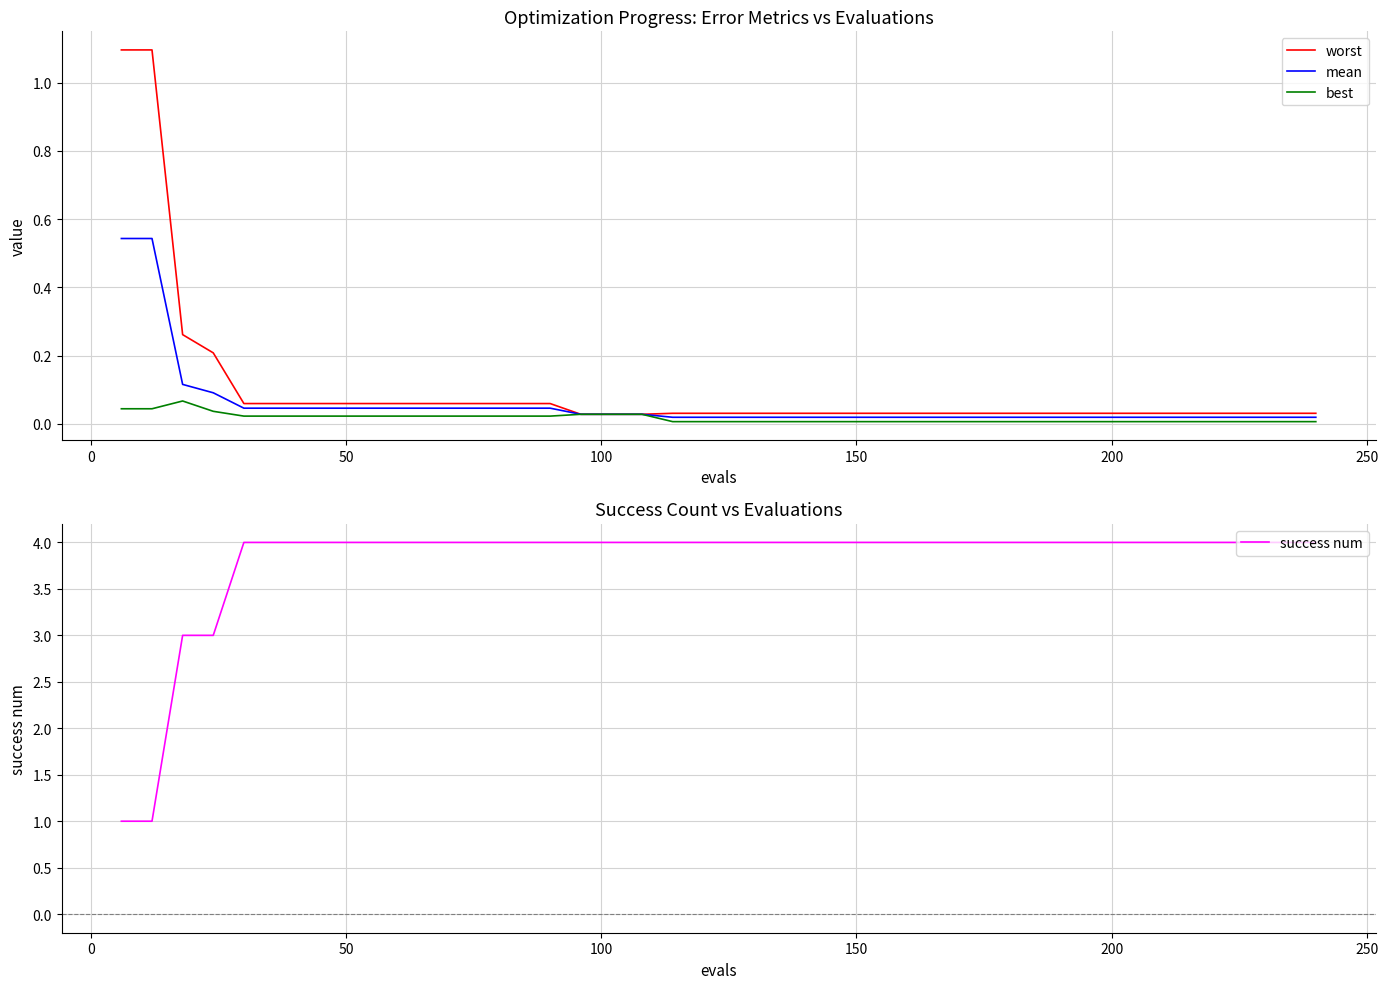

Reading left to right, extract all data points from this chart.

worst: 1.1	1.1	0.3	0.2	0.1	0.1	0.1	0.1	0.1	0.1	0.1	0.1	0.1	0.1	0.1	0.0	0.0	0.0	0.0	0.0	0.0	0.0	0.0	0.0	0.0	0.0	0.0	0.0	0.0	0.0	0.0	0.0	0.0	0.0	0.0	0.0	0.0	0.0	0.0	0.0
mean: 0.5	0.5	0.1	0.1	0.0	0.0	0.0	0.0	0.0	0.0	0.0	0.0	0.0	0.0	0.0	0.0	0.0	0.0	0.0	0.0	0.0	0.0	0.0	0.0	0.0	0.0	0.0	0.0	0.0	0.0	0.0	0.0	0.0	0.0	0.0	0.0	0.0	0.0	0.0	0.0
best: 0.0	0.0	0.1	0.0	0.0	0.0	0.0	0.0	0.0	0.0	0.0	0.0	0.0	0.0	0.0	0.0	0.0	0.0	0.0	0.0	0.0	0.0	0.0	0.0	0.0	0.0	0.0	0.0	0.0	0.0	0.0	0.0	0.0	0.0	0.0	0.0	0.0	0.0	0.0	0.0
success num: 1.0	1.0	3.0	3.0	4.0	4.0	4.0	4.0	4.0	4.0	4.0	4.0	4.0	4.0	4.0	4.0	4.0	4.0	4.0	4.0	4.0	4.0	4.0	4.0	4.0	4.0	4.0	4.0	4.0	4.0	4.0	4.0	4.0	4.0	4.0	4.0	4.0	4.0	4.0	4.0